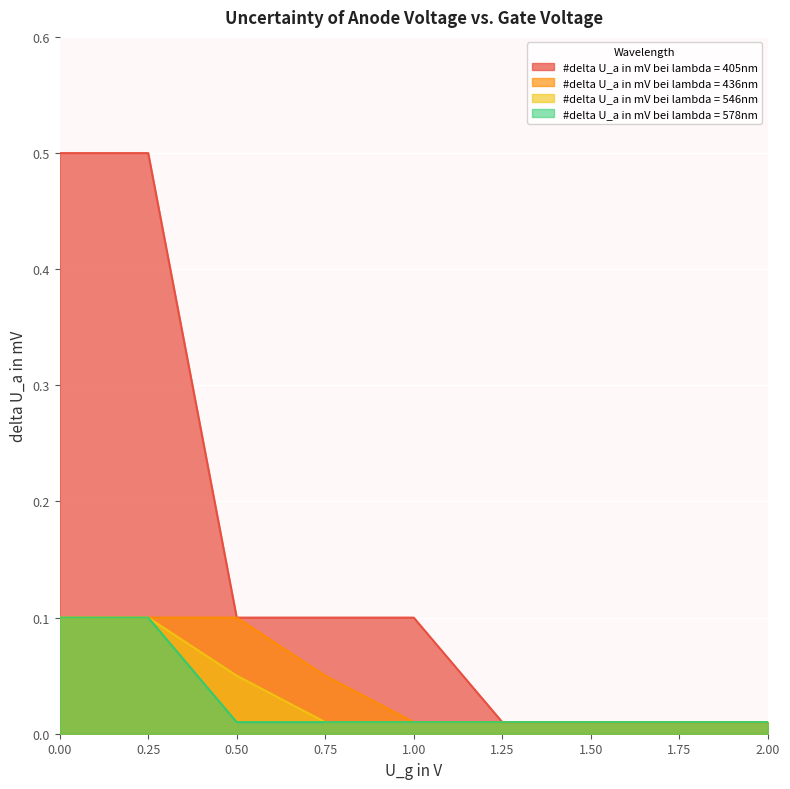

What is the sum of all #delta U_a in mV bei lambda = 578nm values?

0.3